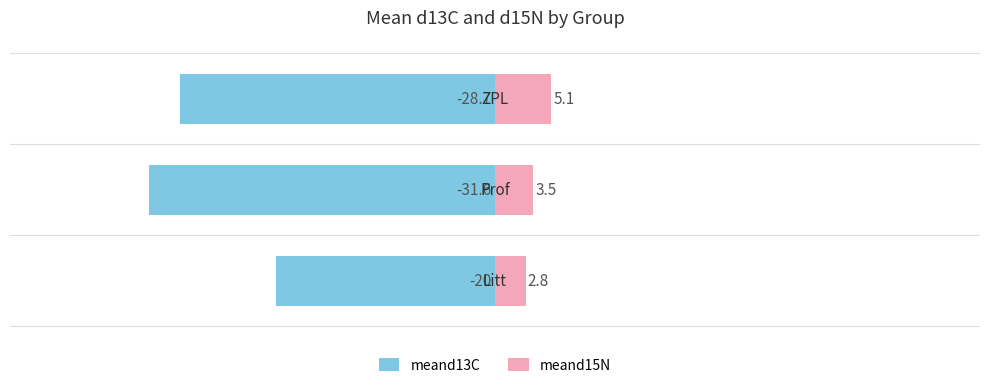

Rank the series by their maximum value, from lowest to highest.

meand13C, meand15N